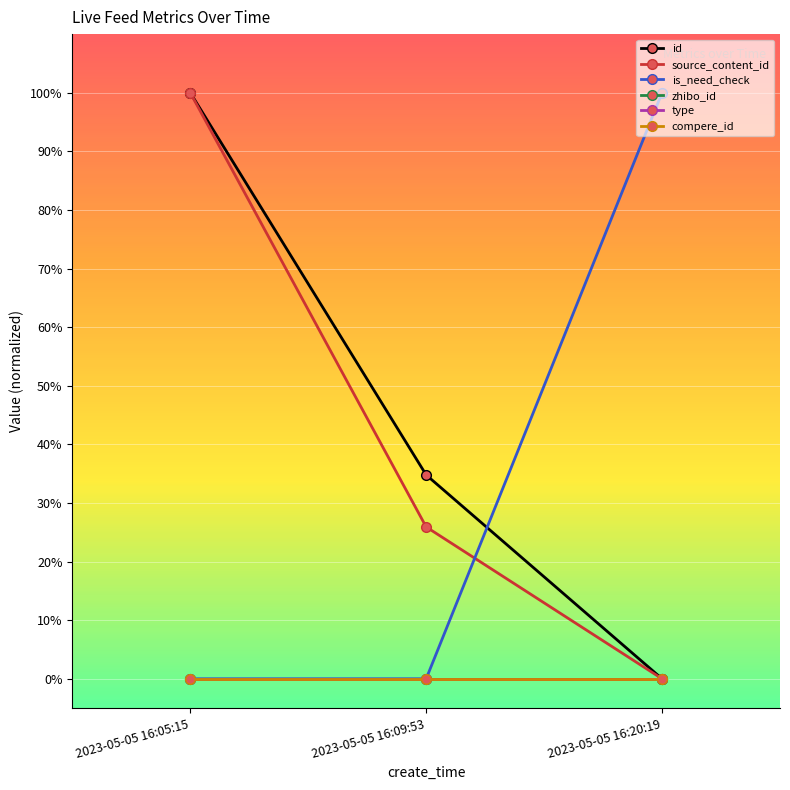

What is the sum of the source_content_id values at 2023-05-05 16:20:19 and 2023-05-05 16:09:53?

0.3